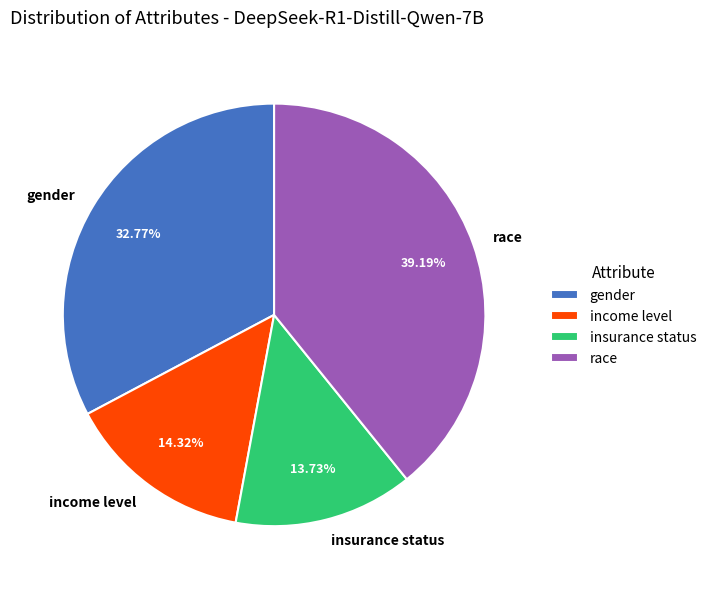

Rank the categories by value from lowest to highest.

insurance status, income level, gender, race